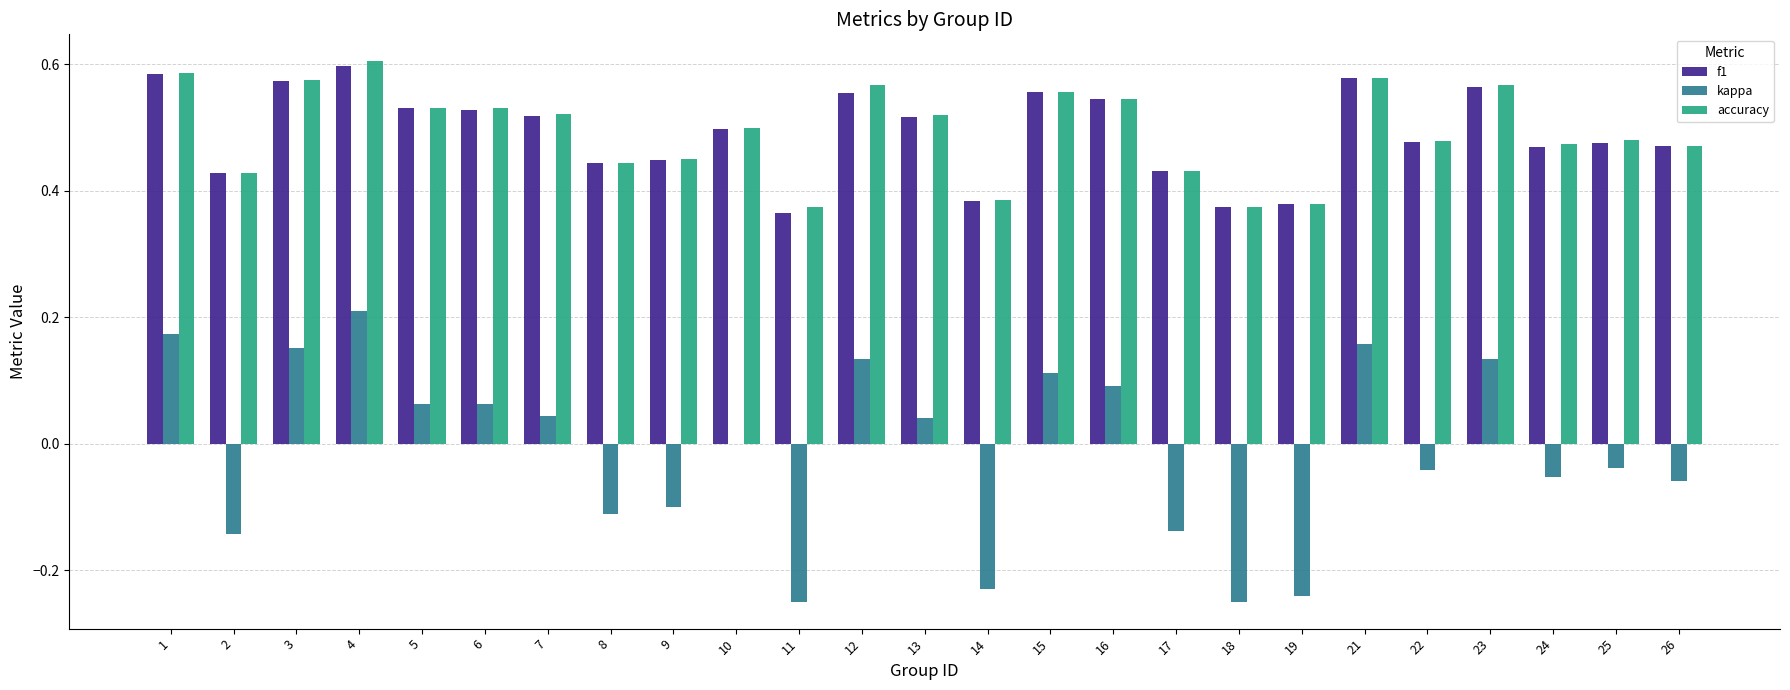

What is the sum of all accuracy values?

12.4